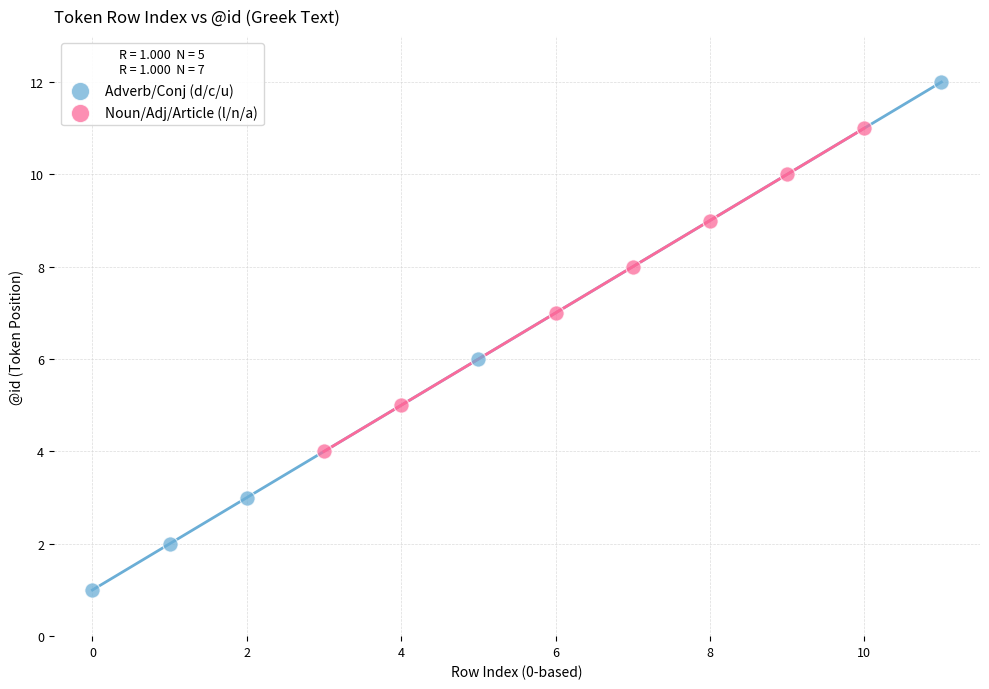

Which series contains the lowest Y value?

Adverb/Conj (d/c/u)